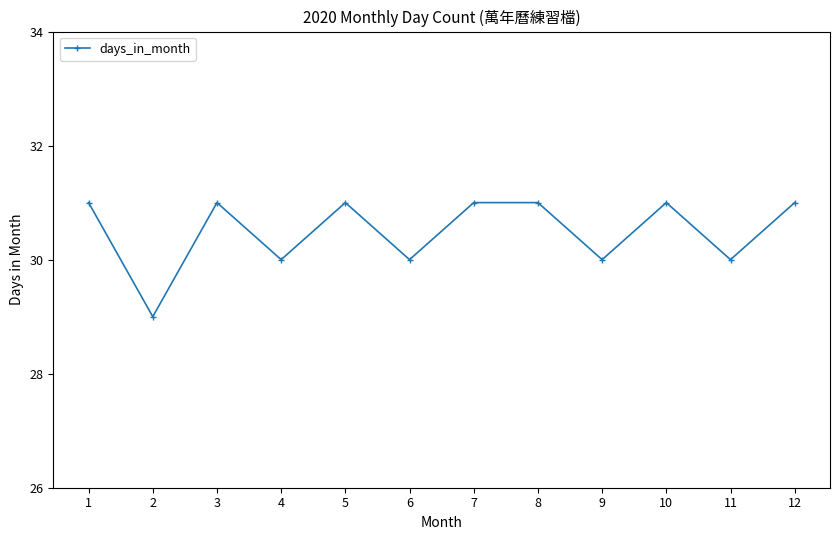

The chart shows a value of 31 at 5. True or false?

True